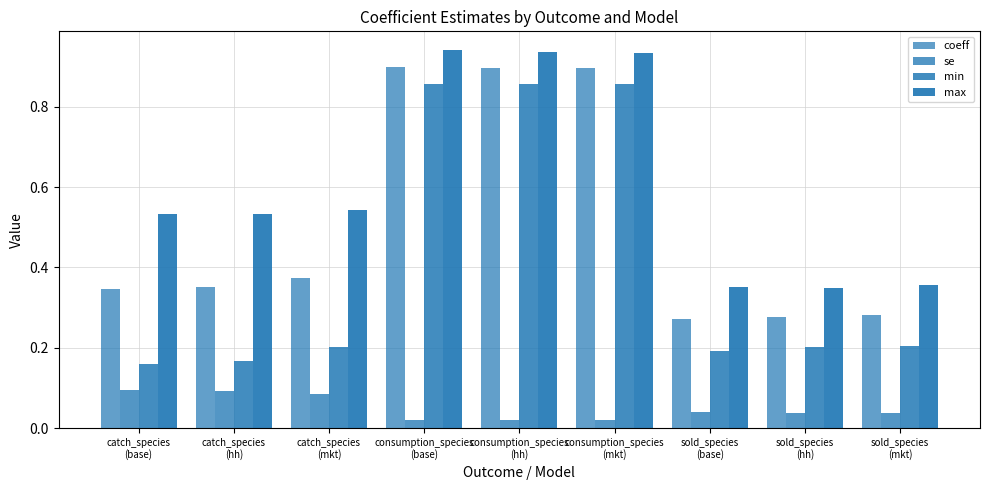

Which series has the largest total across all categories?

max